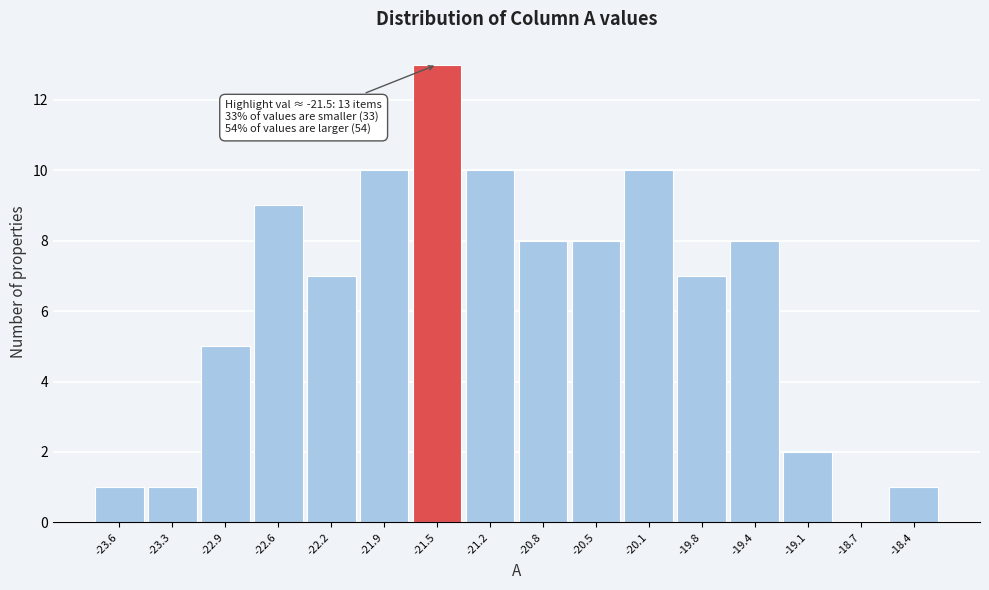

Reading left to right, what are all the values shown in this chart?

-23.6=1	-23.3=1	-22.9=5	-22.6=9	-22.2=7	-21.9=10	-21.5=13	-21.2=10	-20.8=8	-20.5=8	-20.1=10	-19.8=7	-19.4=8	-19.1=2	-18.7=0	-18.4=1